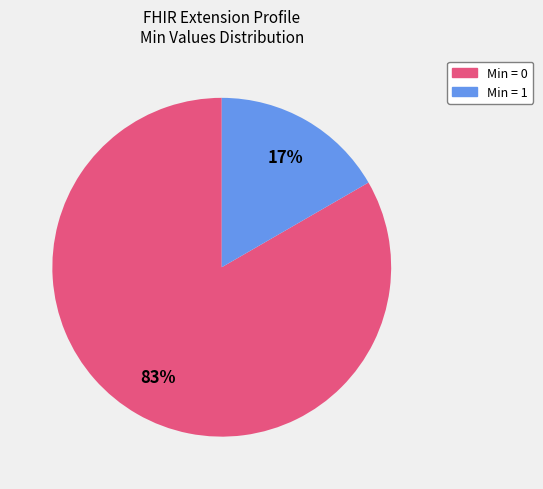

Is there any slice that represents more than half of the pie?

Yes